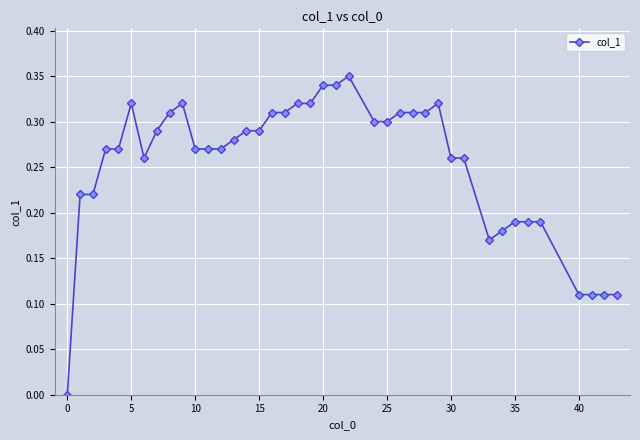

True or false: the data has more than 0 interior local peaks.

True